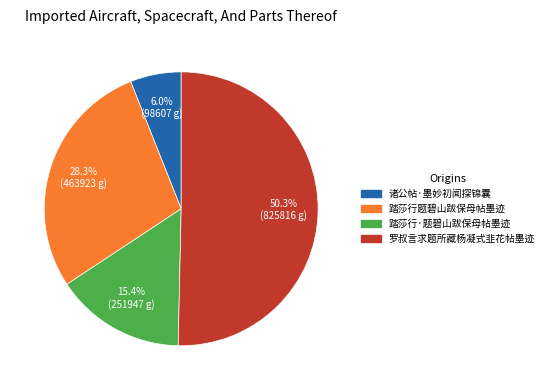

What is the ratio of the value at 踏莎行·题碧山跋保母帖墨迹 to the value at 踏莎行题碧山跋保母帖墨迹?

0.5